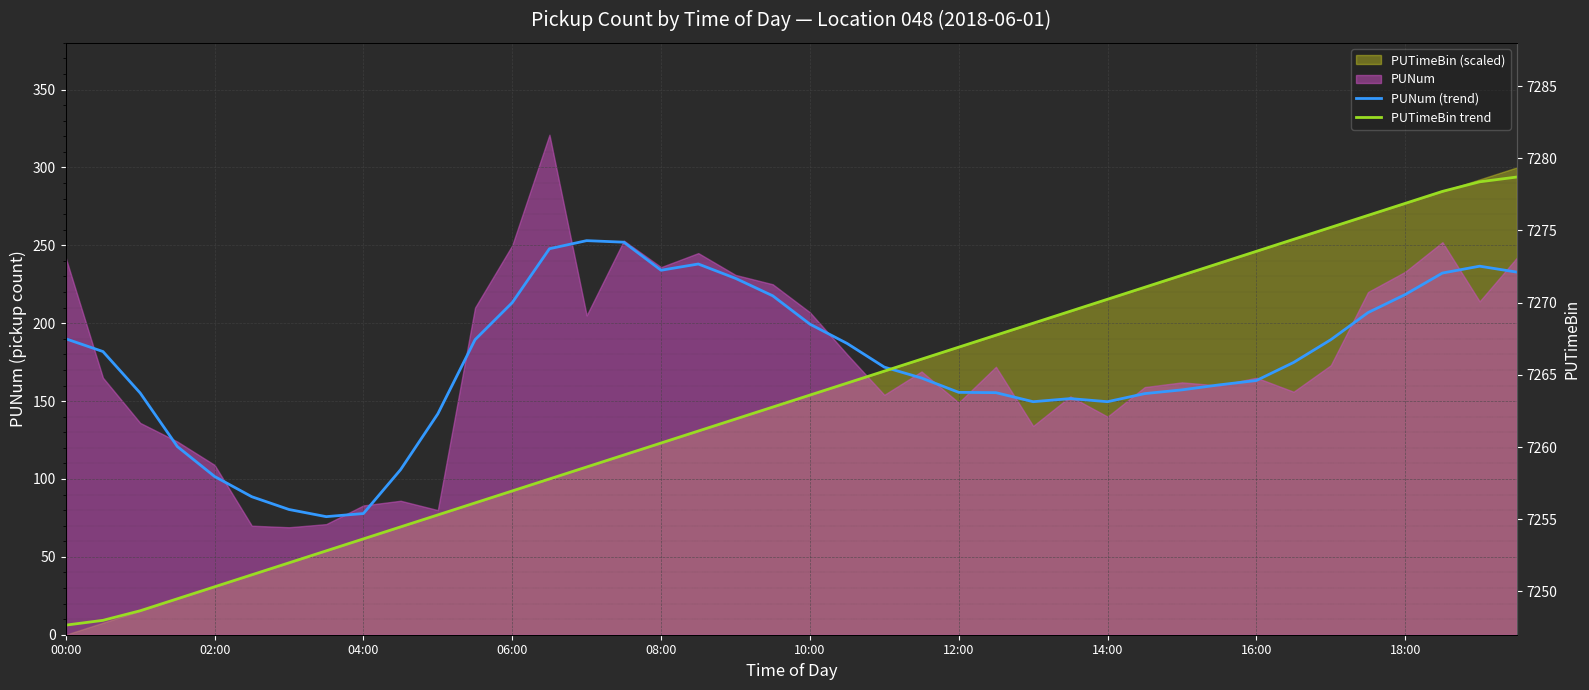

What is the spread (max minus min) of values at 27?

56.1